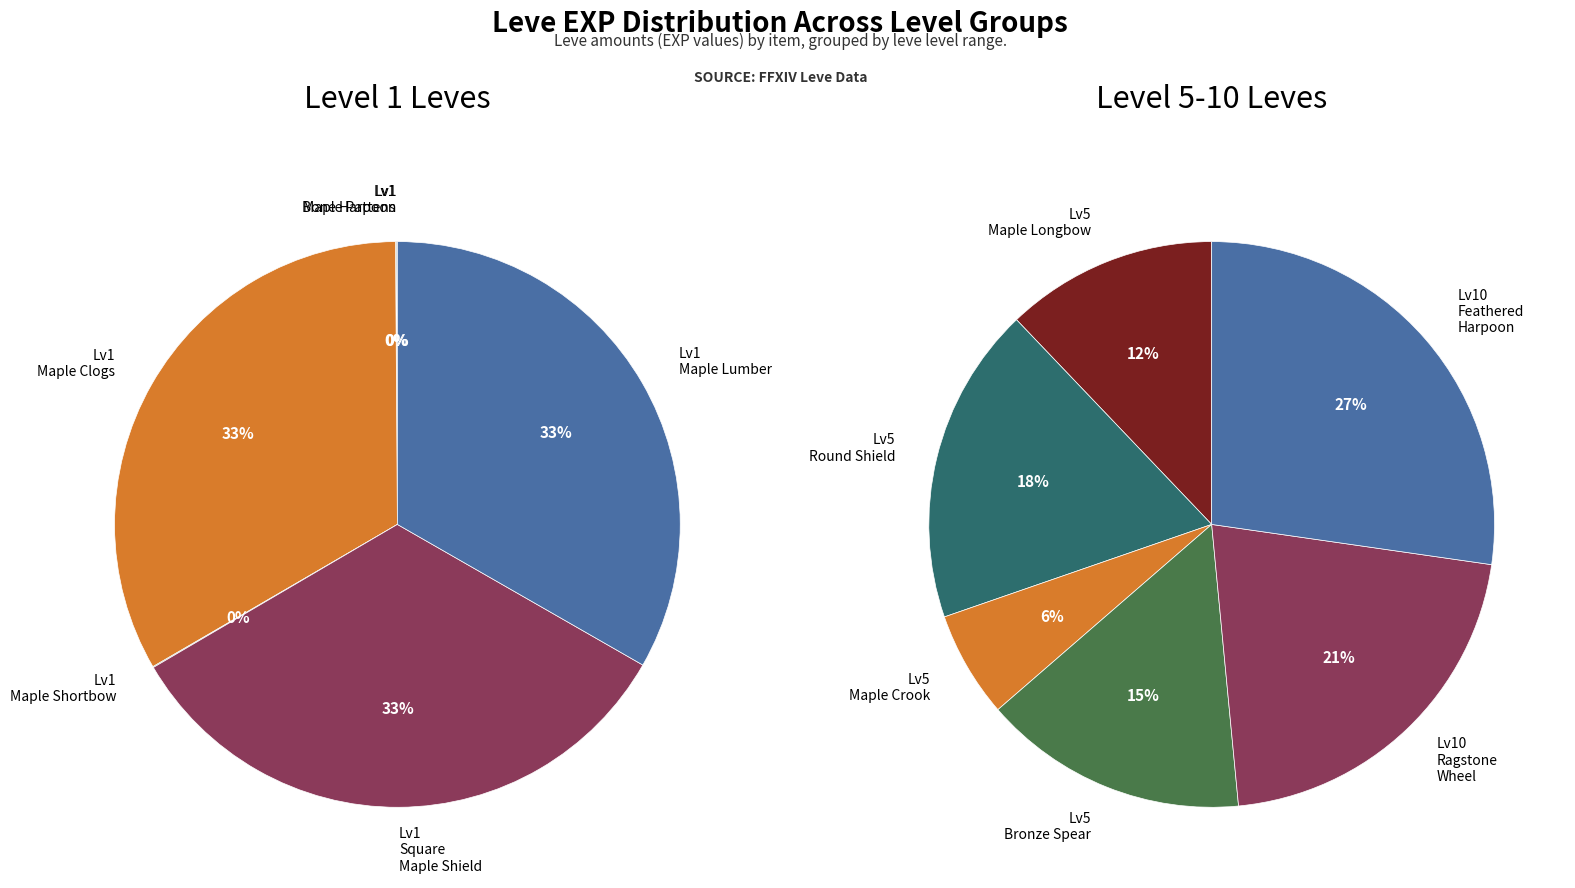

Combined, do 2 and 11 account for over 50%?

No